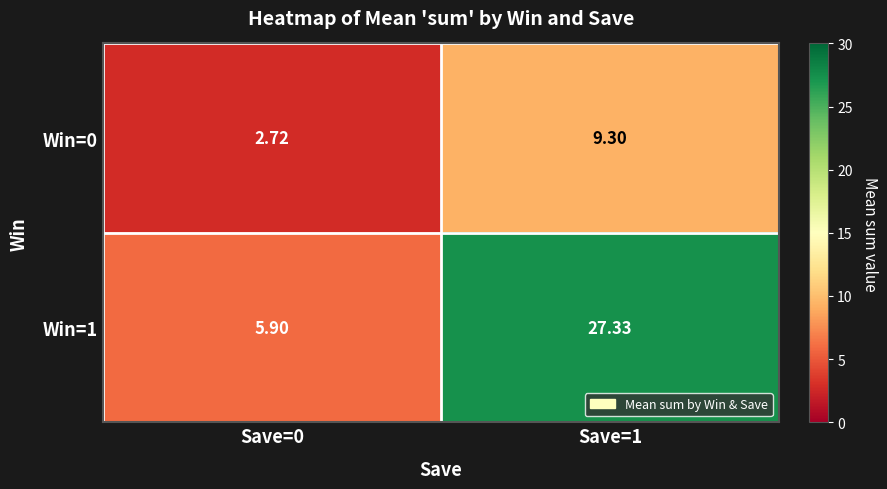

Is the value of Win=1 at Save=1 greater than the value of Win=0 at Save=0?

Yes